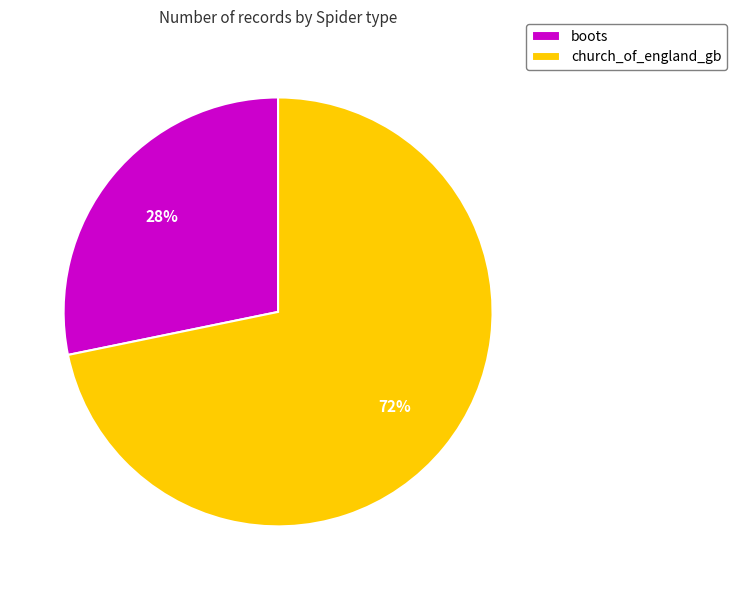

What is the largest slice in the pie chart?

church_of_england_gb